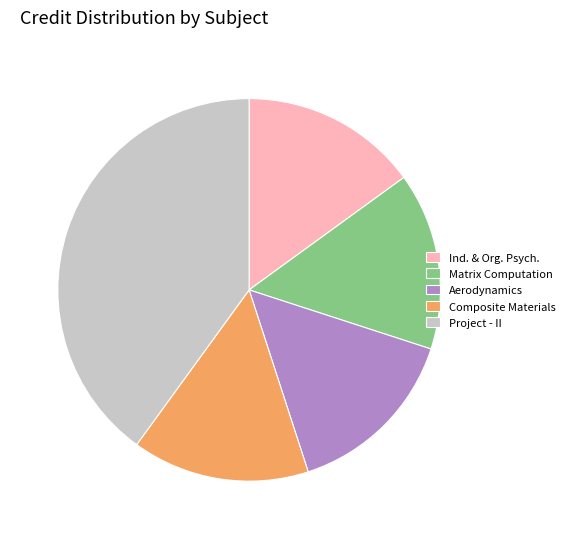

Which slice is the largest?

Project - II